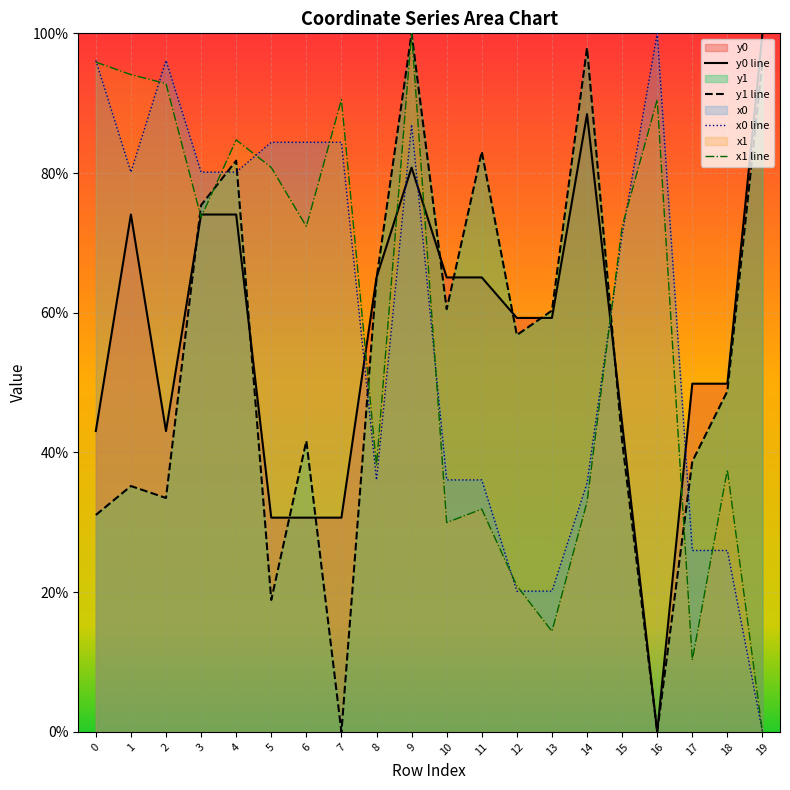

What is the total value across all series at 17?

1.2